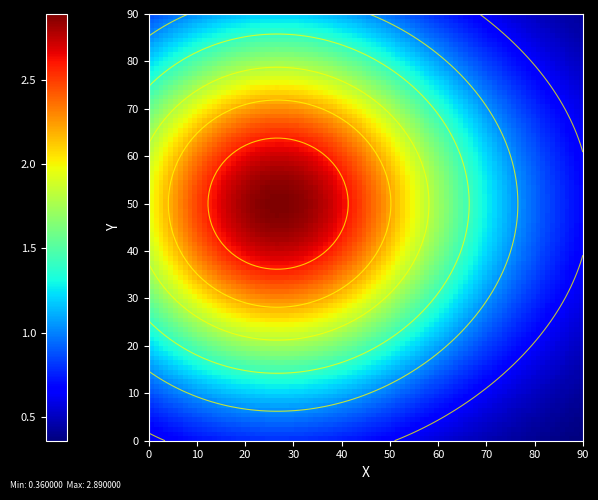

Reading left to right, what are all the values shown in this chart?

2.9	0.4